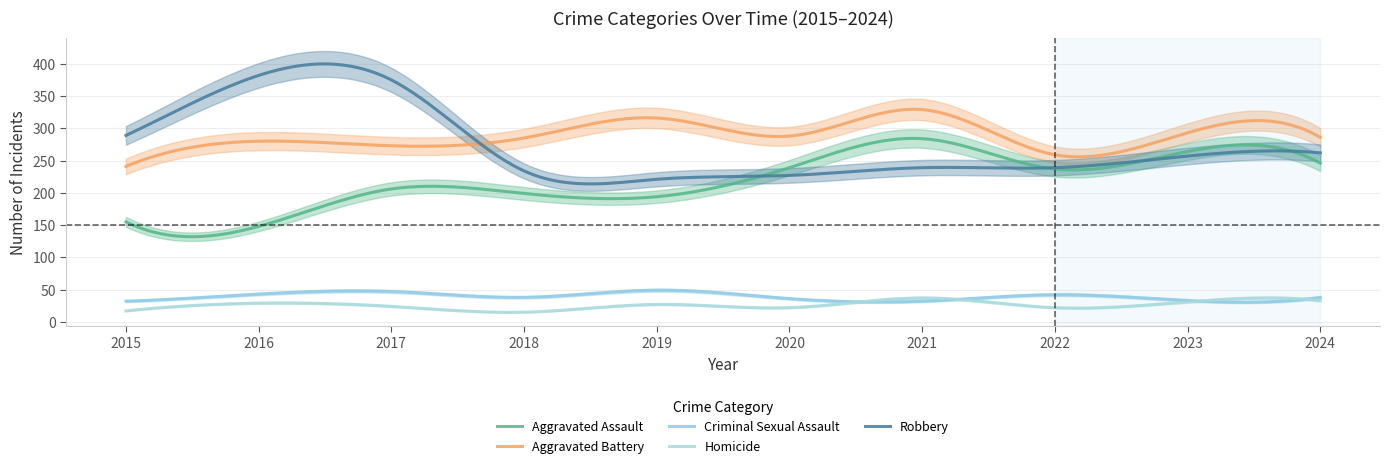

What are all the series names shown in the legend?

Aggravated Assault, Aggravated Battery, Criminal Sexual Assault, Homicide, Robbery